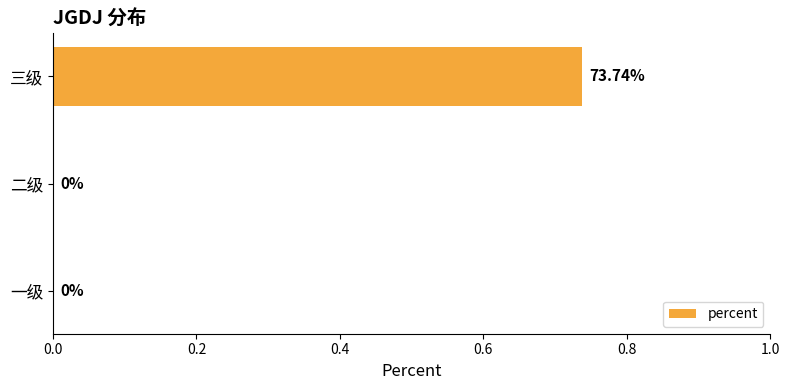

Are the bars grouped side by side (vs. stacked)?

No